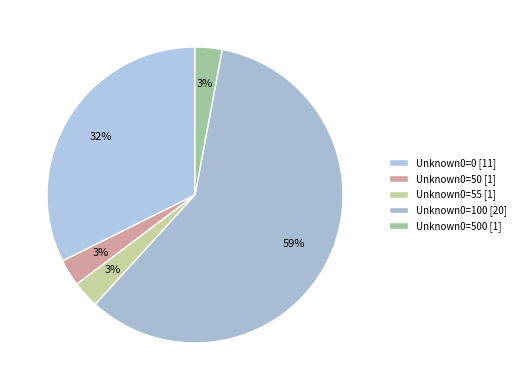

How many segments does this pie chart have?

5